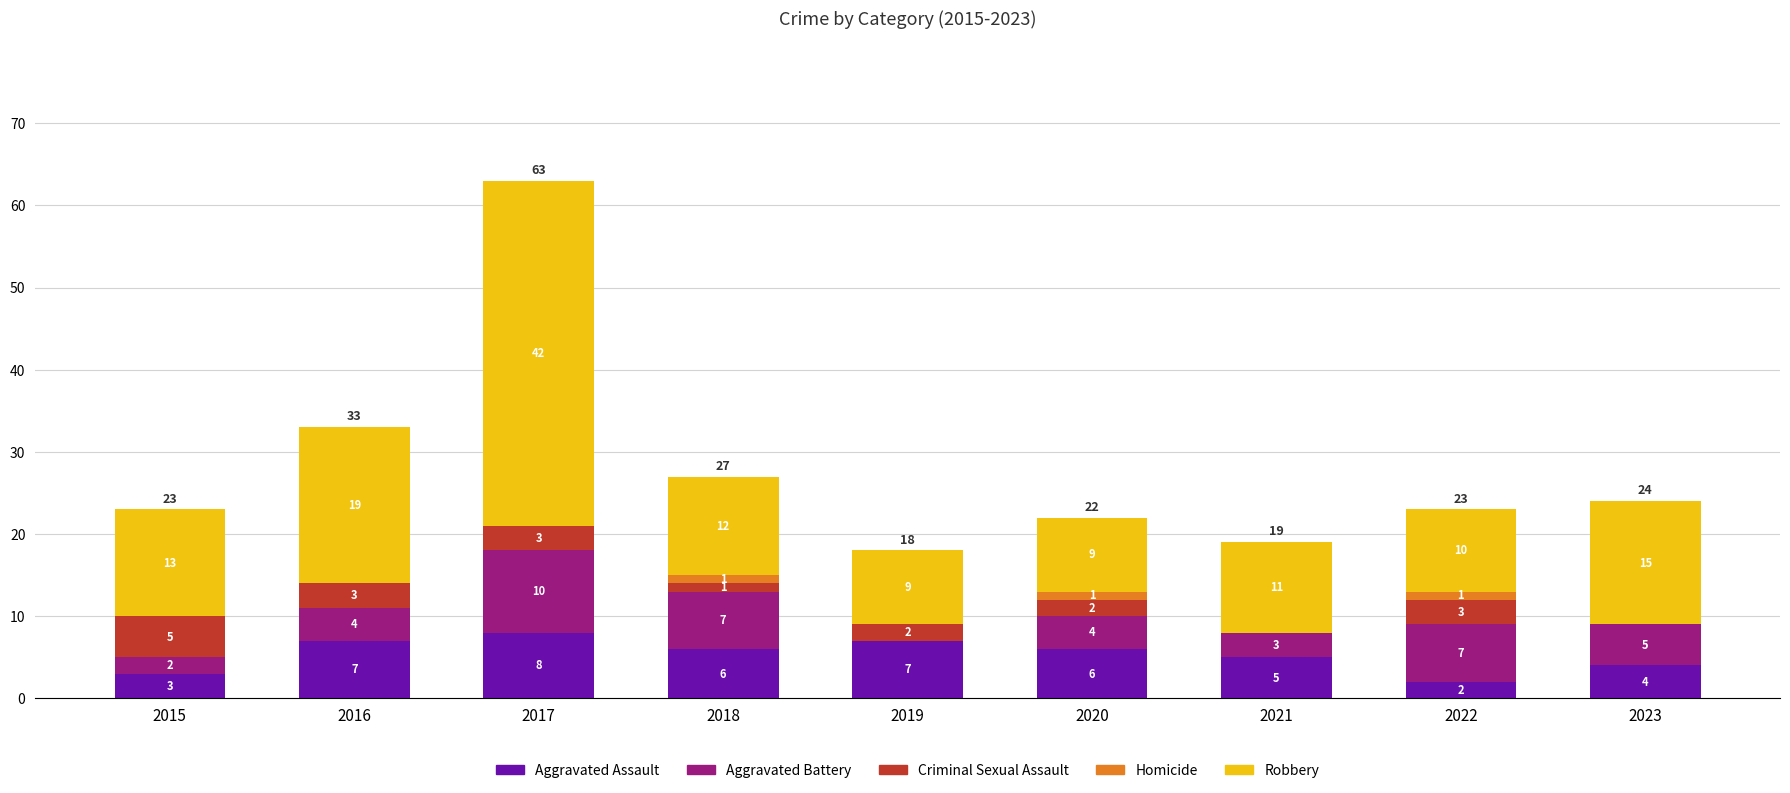

What is the highest value of the Aggravated Assault series?

8